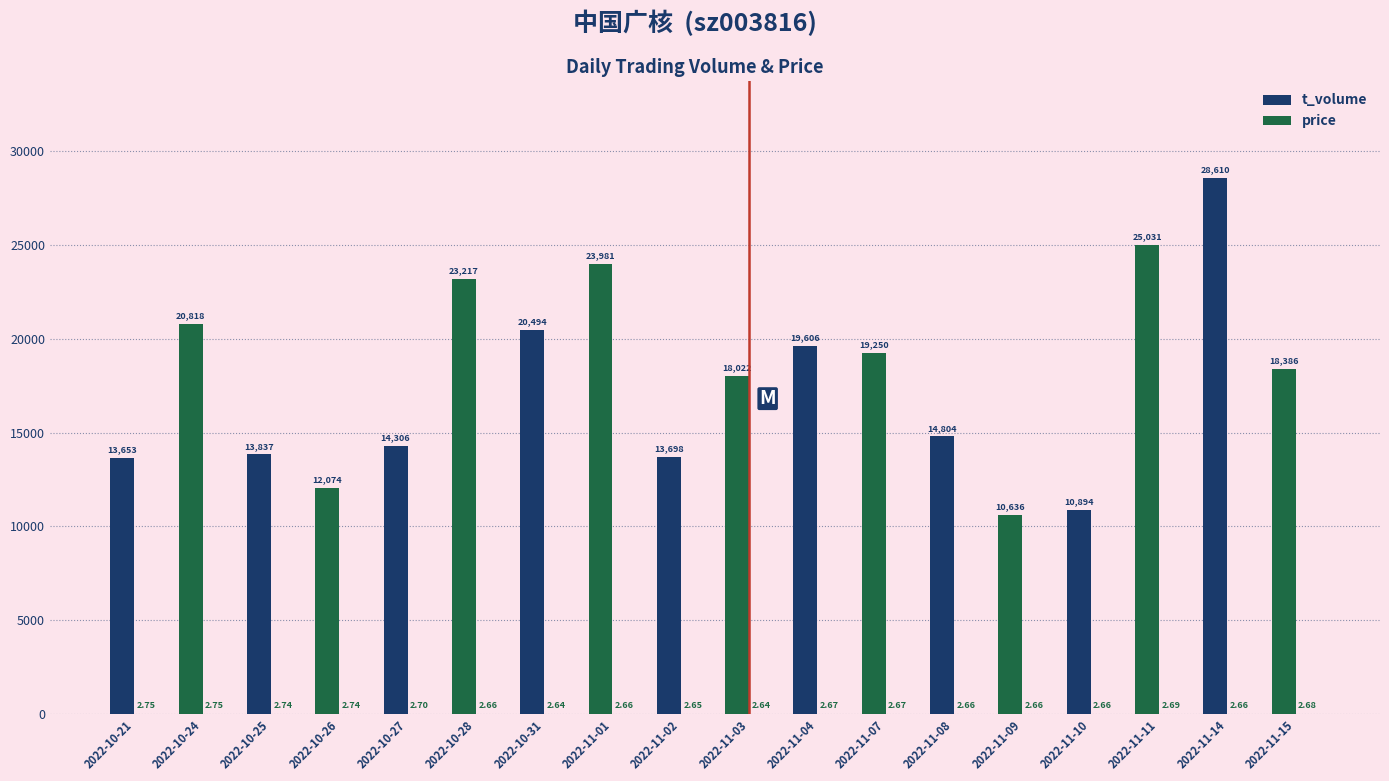

Rank the series by their average value, from lowest to highest.

price, t_volume